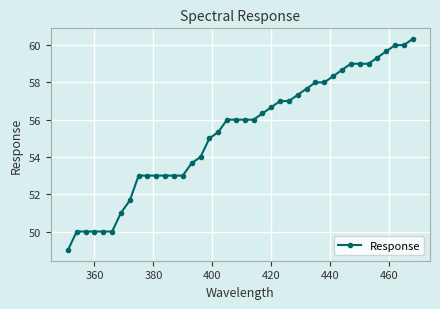

What is the smallest value displayed?

49.0